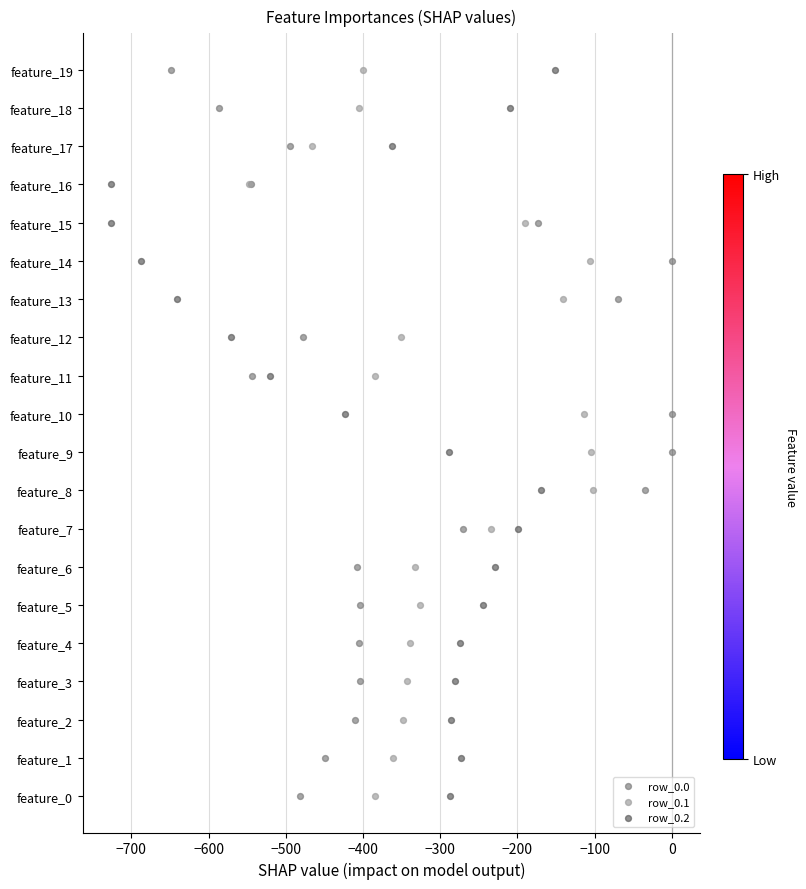

What are all the series names shown in the legend?

row_0.0, row_0.1, row_0.2